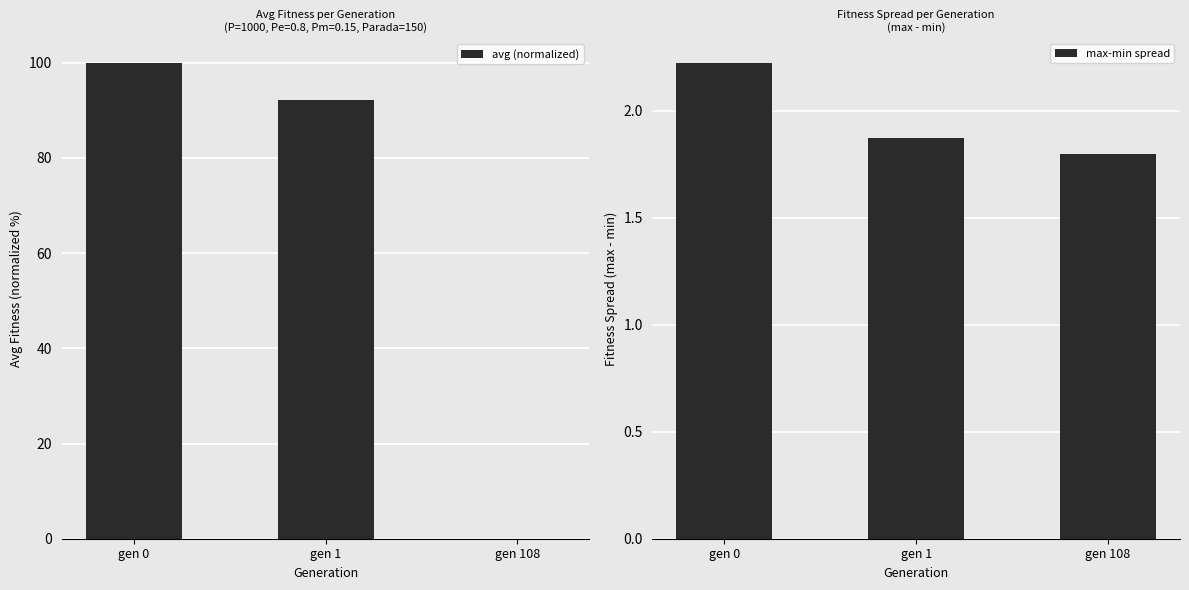

What are all the series names shown in the legend?

avg (normalized), max-min spread